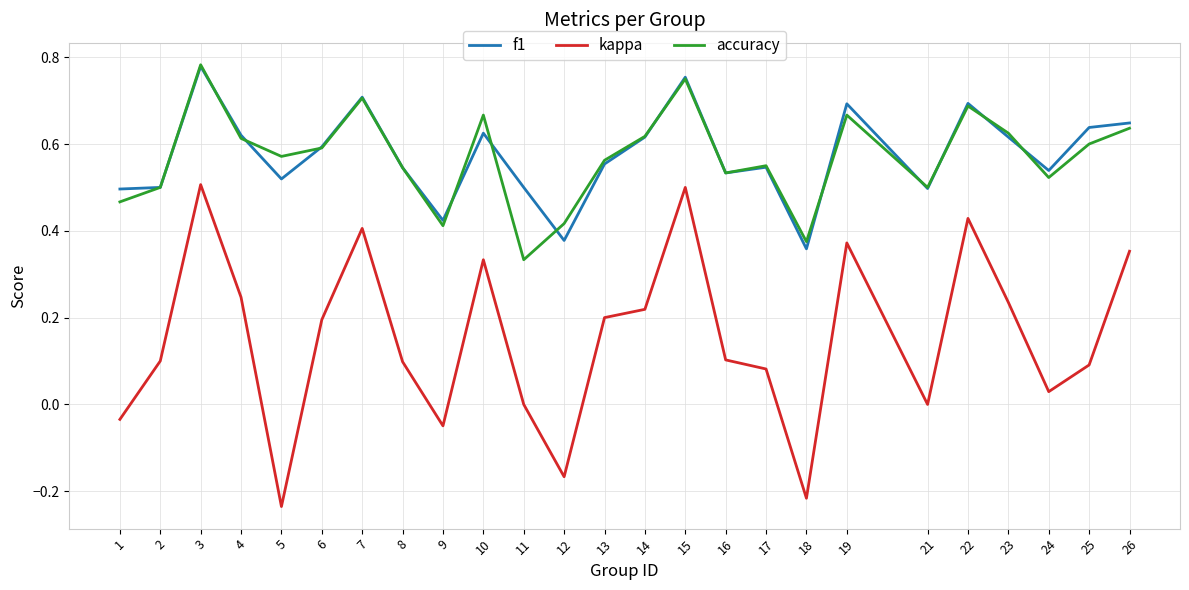

At which label does f1 reach its peak?

3